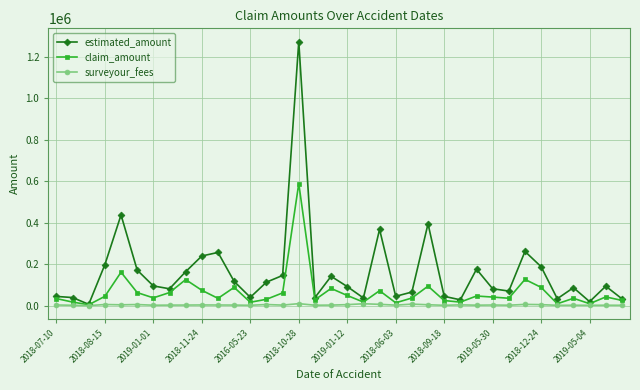

Which series has the largest total across all categories?

estimated_amount